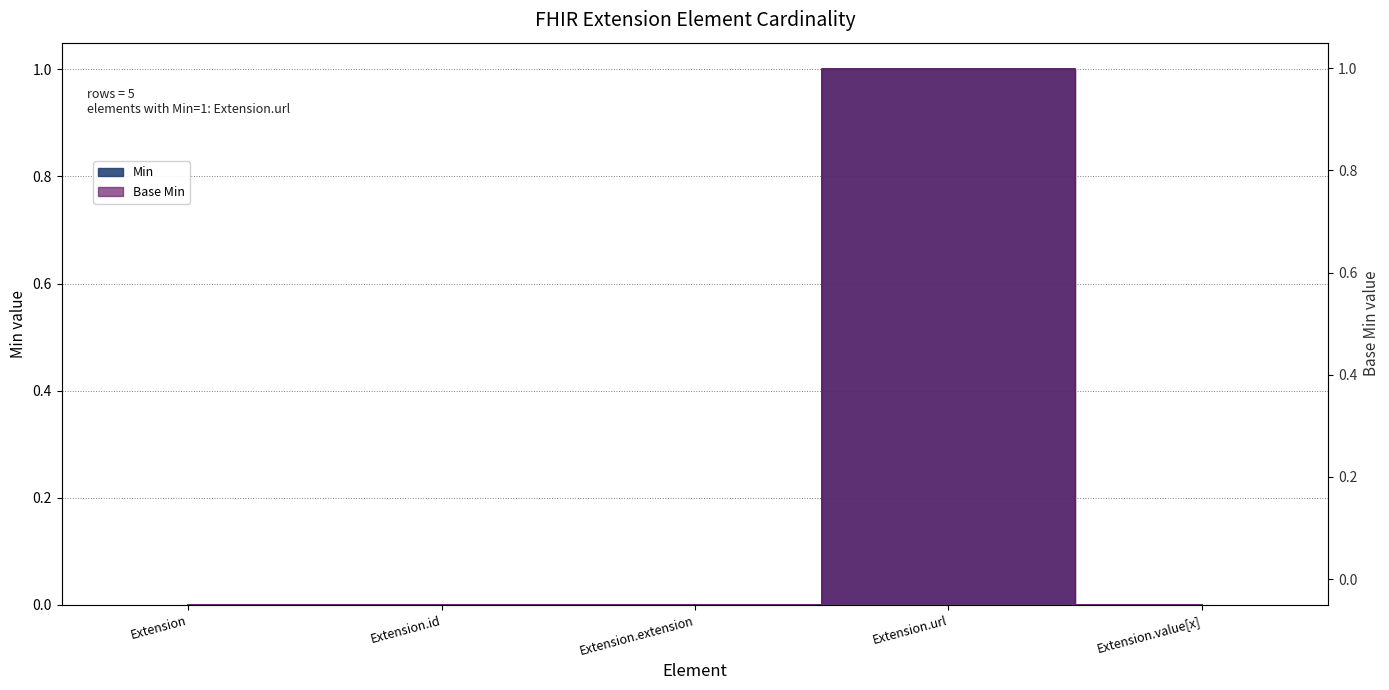

How many data points does each series have?

5